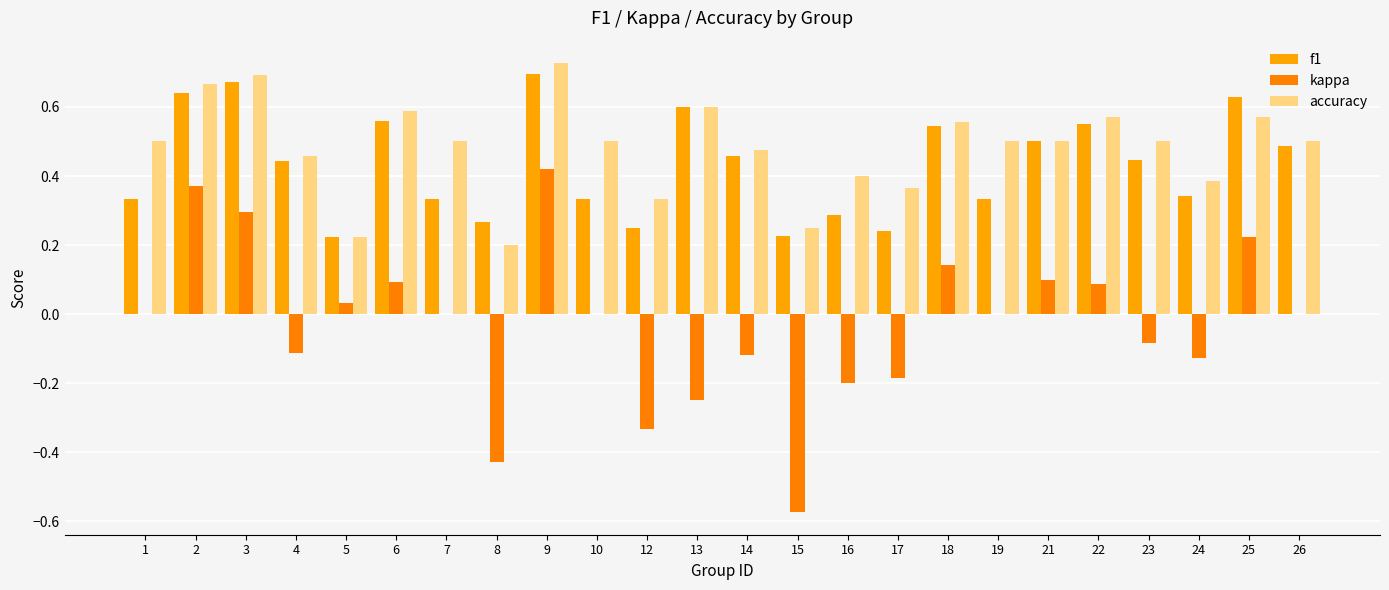

At which category does the chart reach its peak across all series?

9